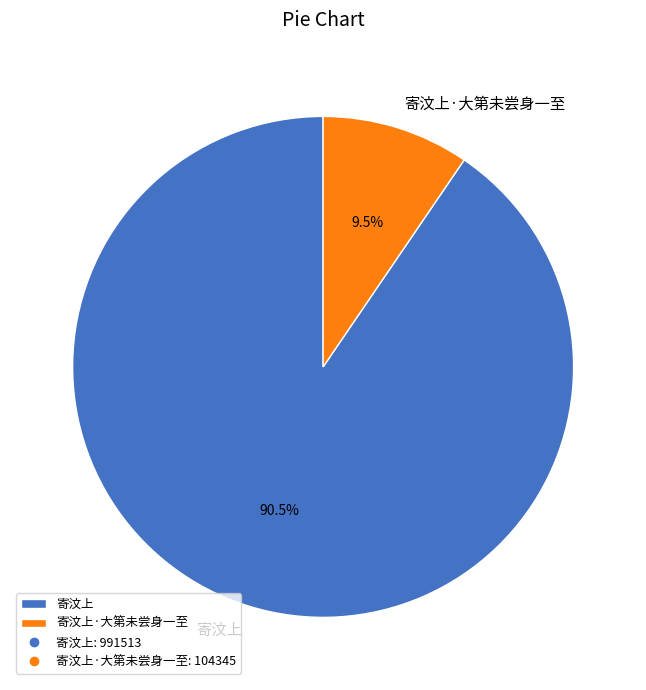

What percentage do 寄汶上·大第未尝身一至 and 寄汶上 together represent?

100.0%